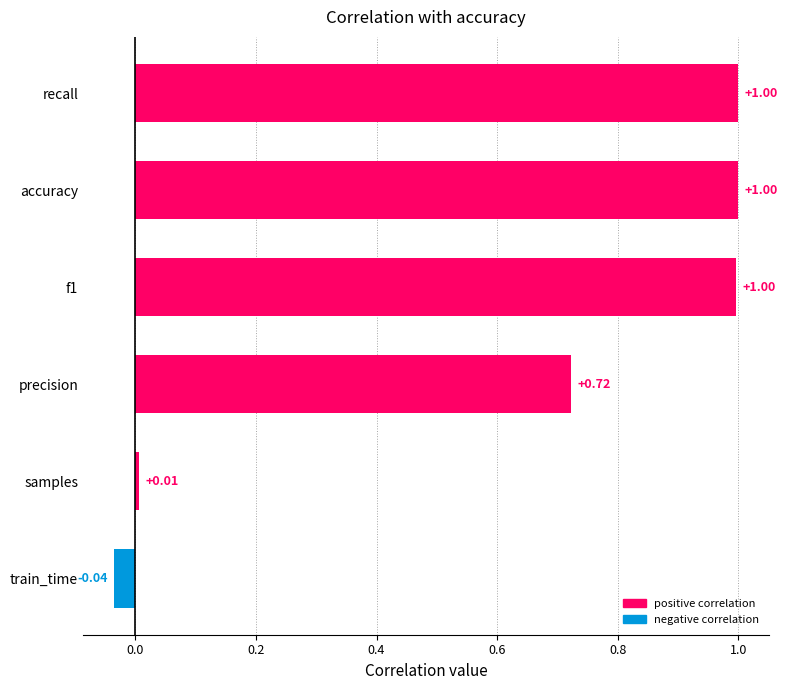

What is the difference between the maximum and minimum values?

1.0